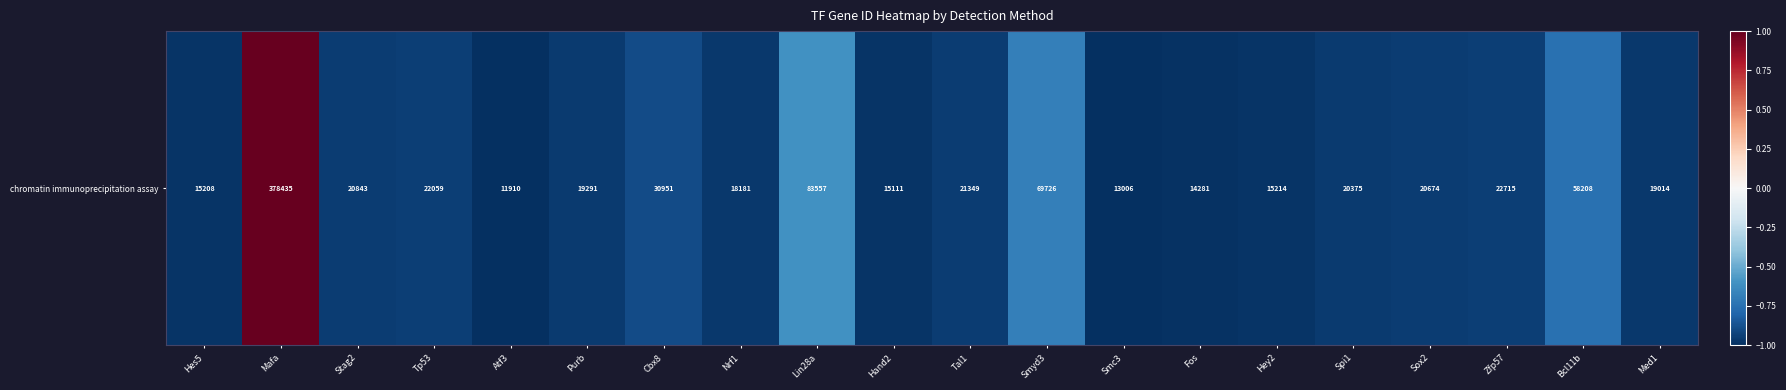

How many data points are less than 0?

19